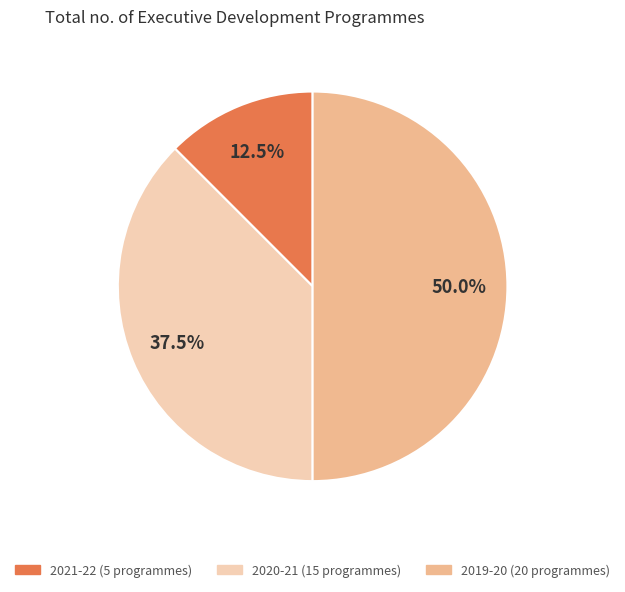

To the nearest percent, what is the average slice percentage?

33%